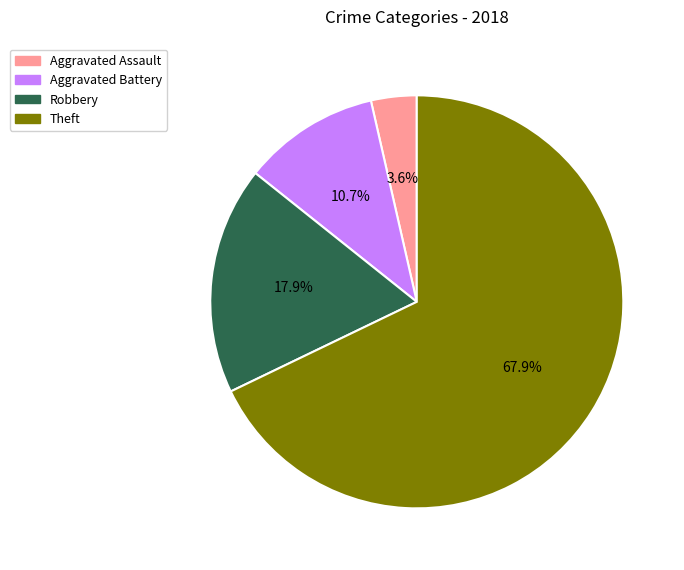

Does any single category account for the majority?

Yes